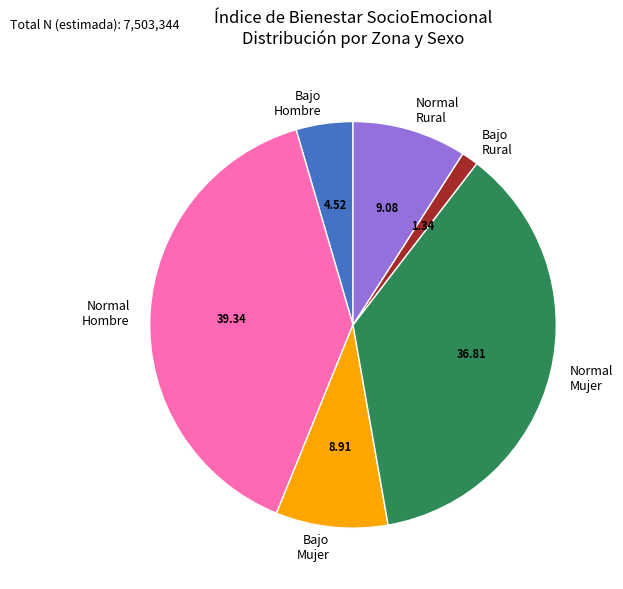

What is the ratio of the value at Normal Rural to the value at Bajo Rural?

6.8